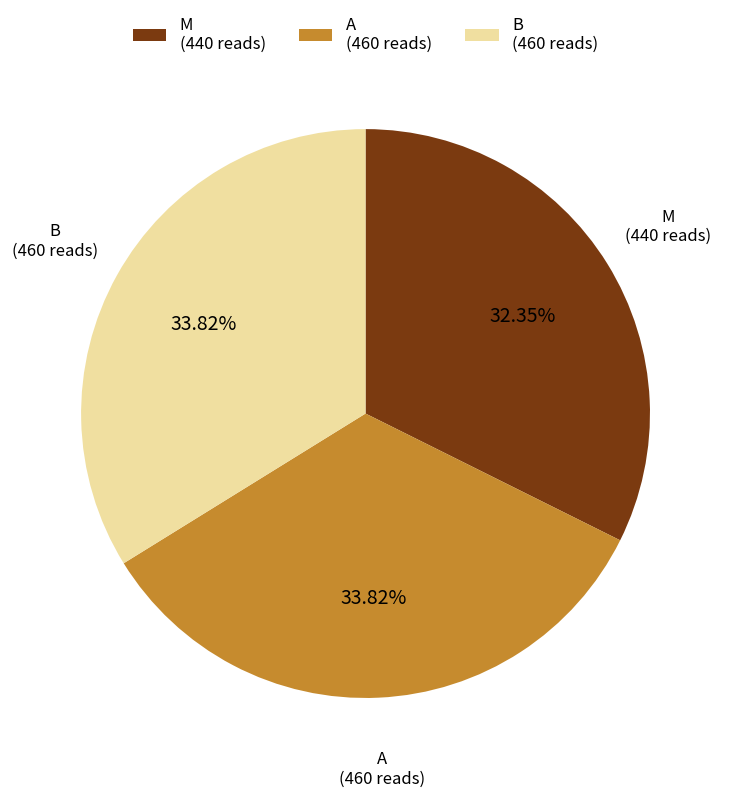

Is there a majority slice in this chart?

No